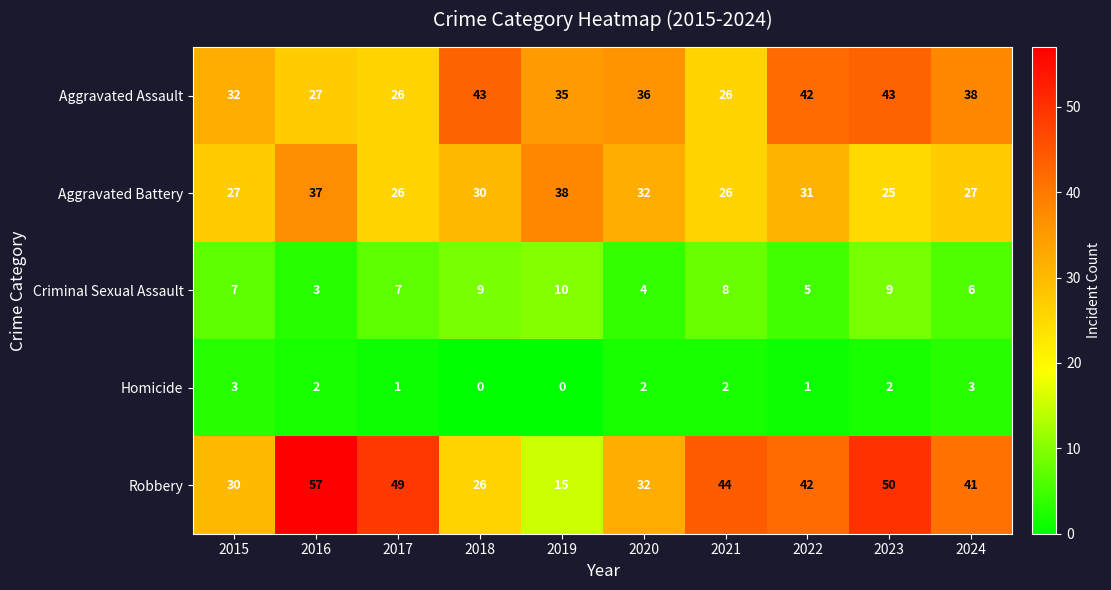

How many Homicide values are between 1 and 2?

6